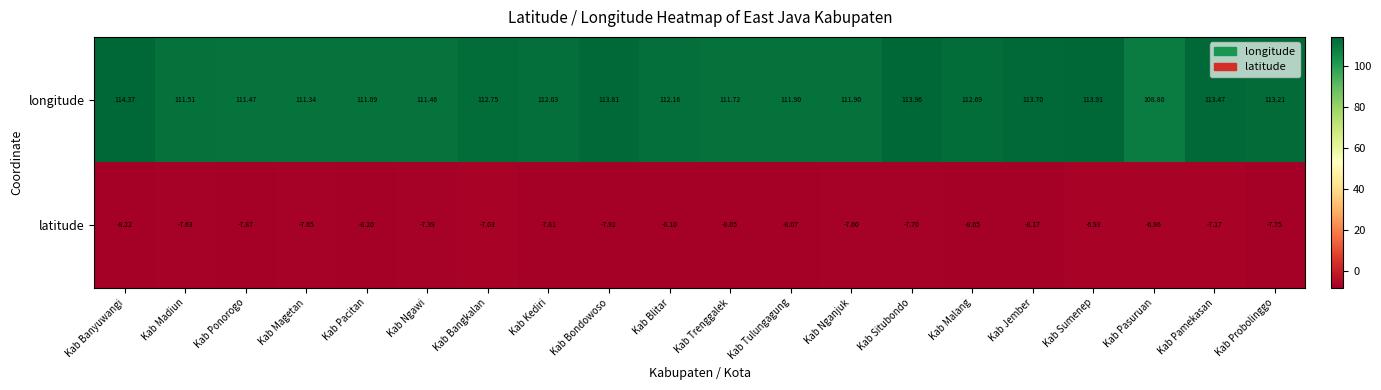

Which series has the largest range (max minus min)?

longitude